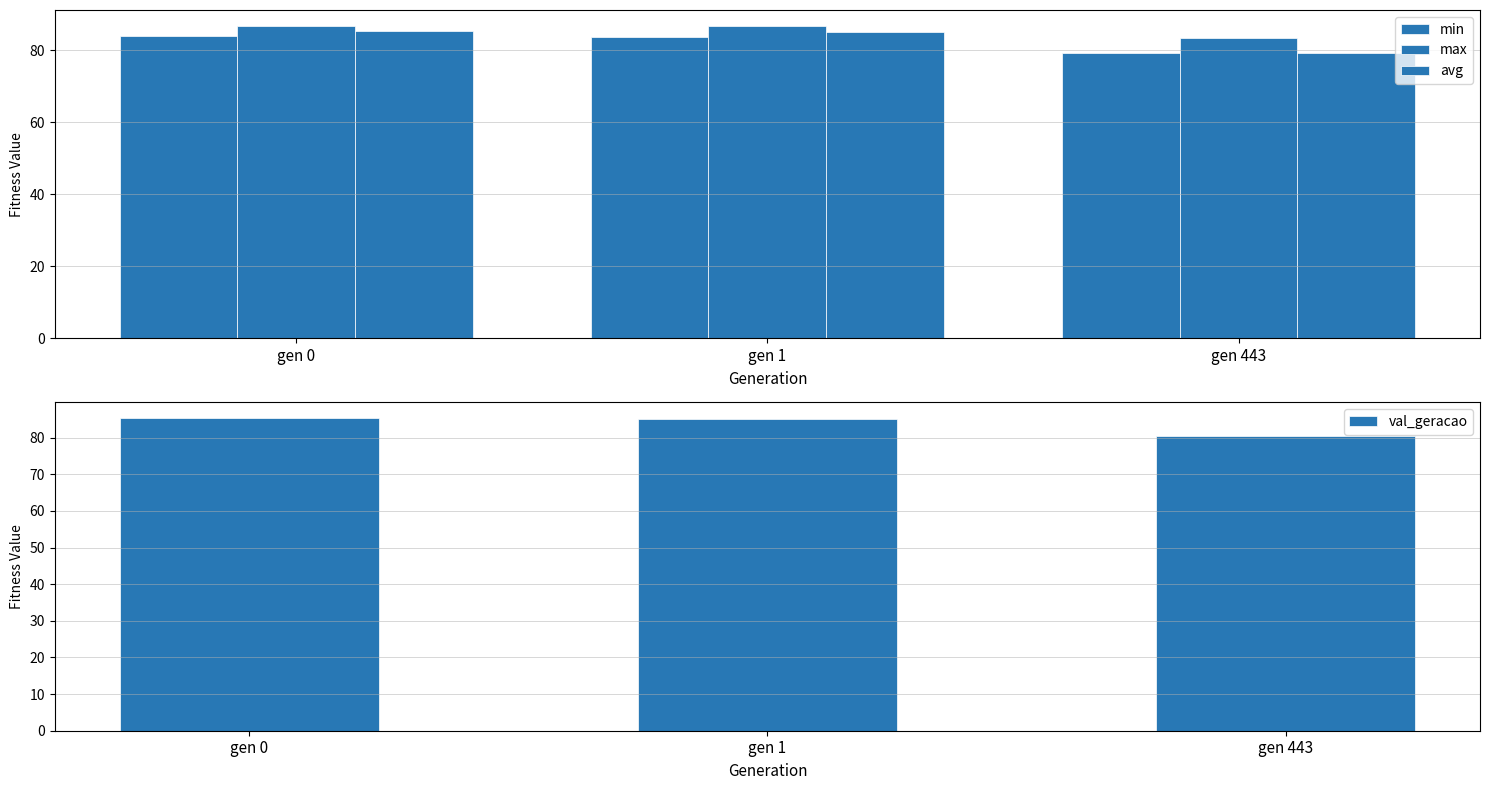

What is the value of the avg bar at the 1st from the left?

85.4